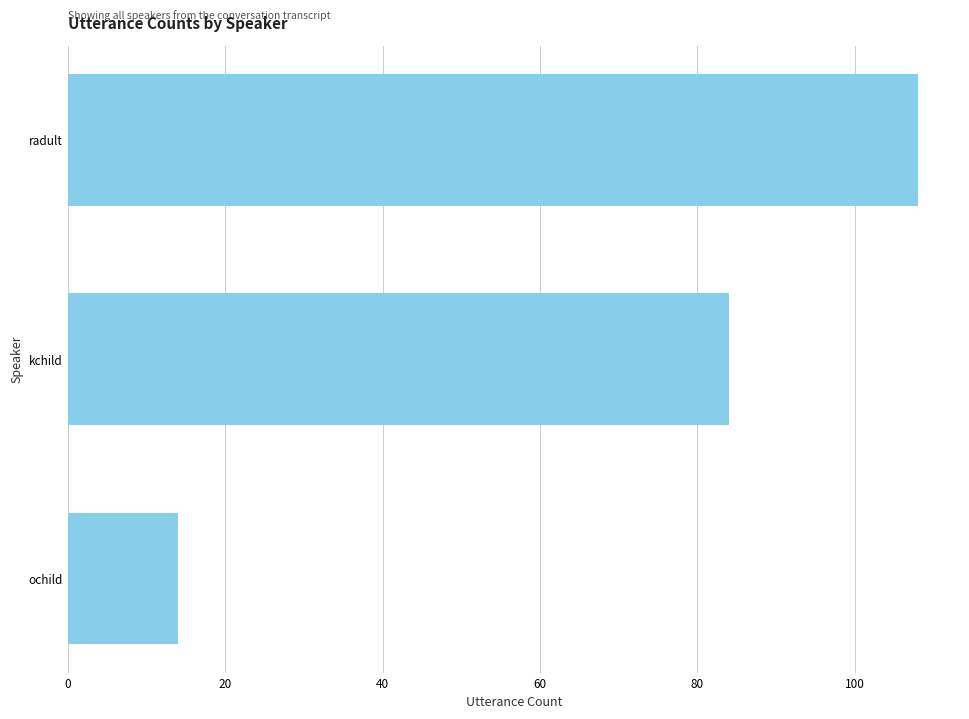

Are the bars grouped side by side (vs. stacked)?

No